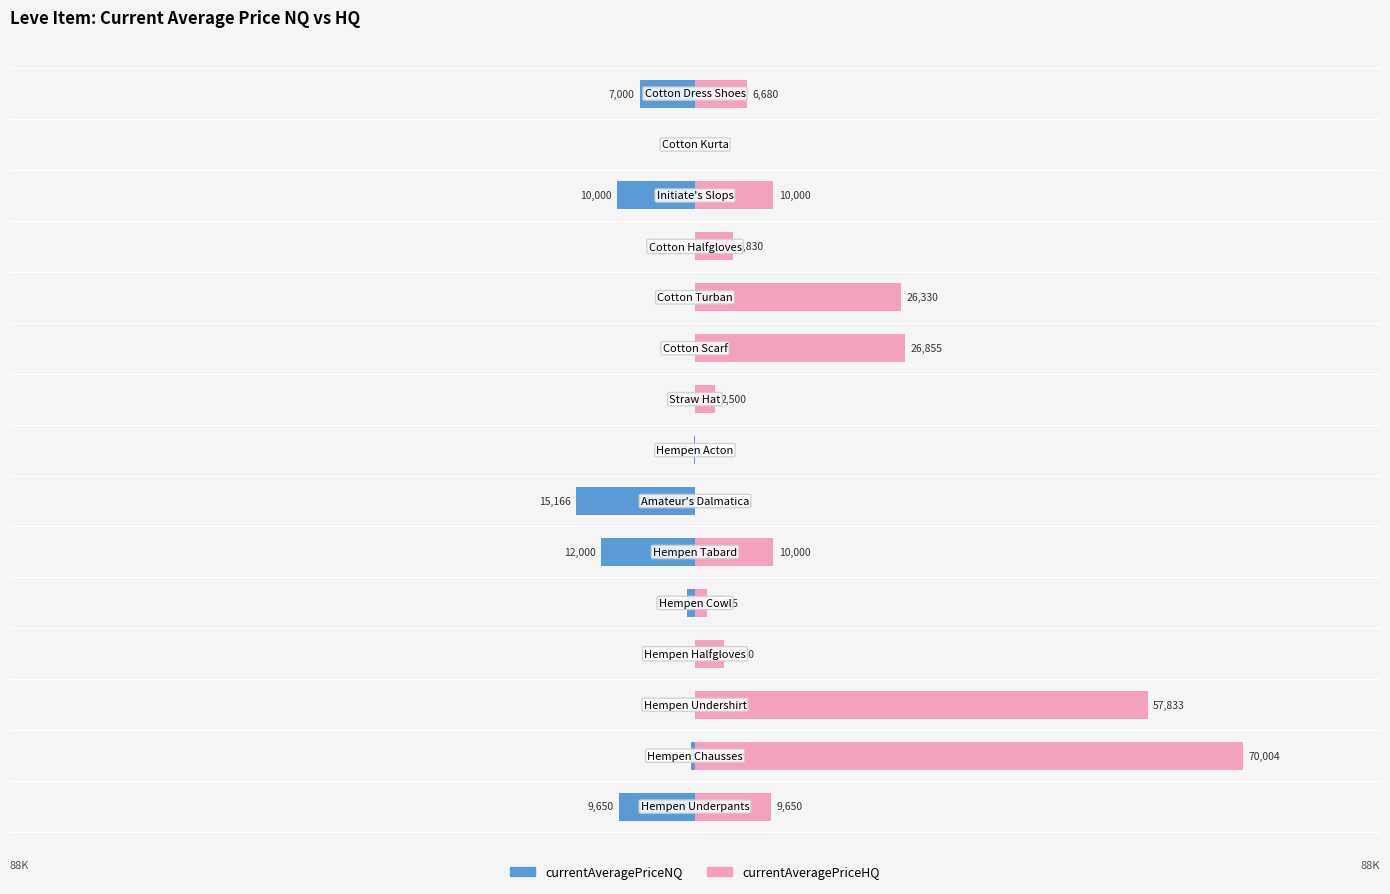

Rank the series at 3 from lowest to highest value.

currentAveragePriceNQ, currentAveragePriceHQ